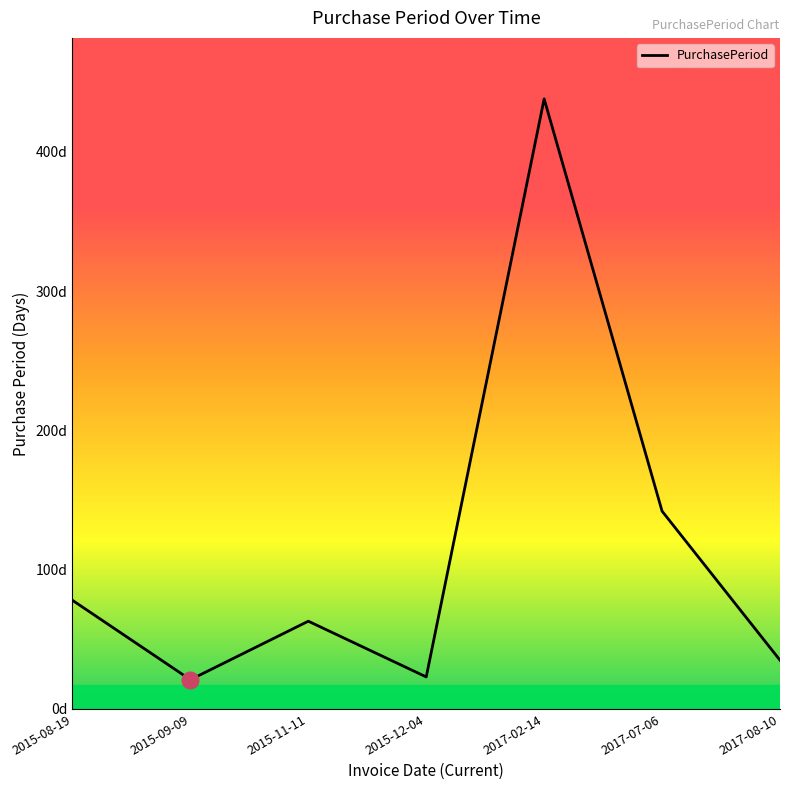

True or false: there are more than 0 points higher than both neighbors.

True